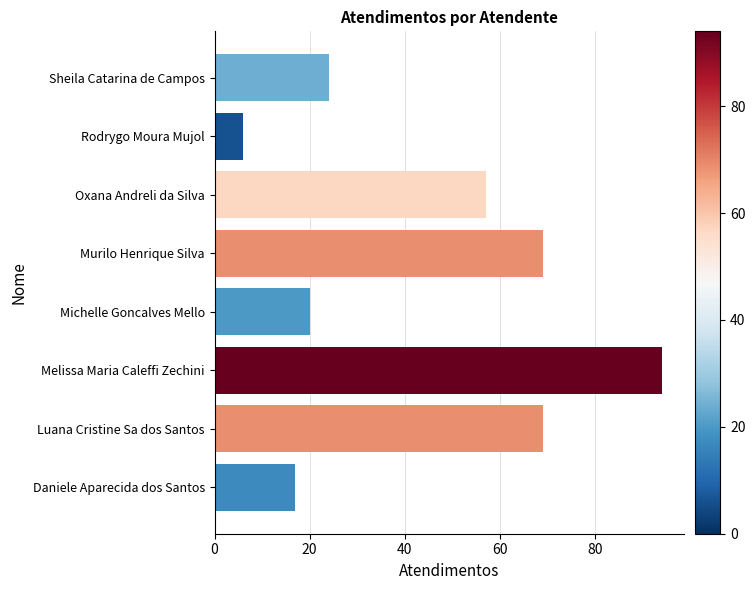

Reading top to bottom, extract all data points from this chart.

Sheila Catarina de Campos=24	Rodrygo Moura Mujol=6	Oxana Andreli da Silva=57	Murilo Henrique Silva=69	Michelle Goncalves Mello=20	Melissa Maria Caleffi Zechini=94	Luana Cristine Sa dos Santos=69	Daniele Aparecida dos Santos=17